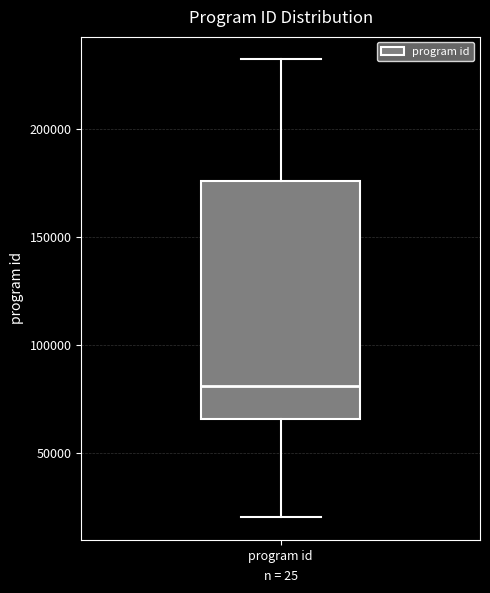

Read this box plot against the y-axis: the position of the median line, the range covered by the box, and the ends of both whiskers. The values are not printed on the chart, so give them approximately, as read against the axis.

median 80000, box 65000 to 175000, whiskers 20000 to 230000